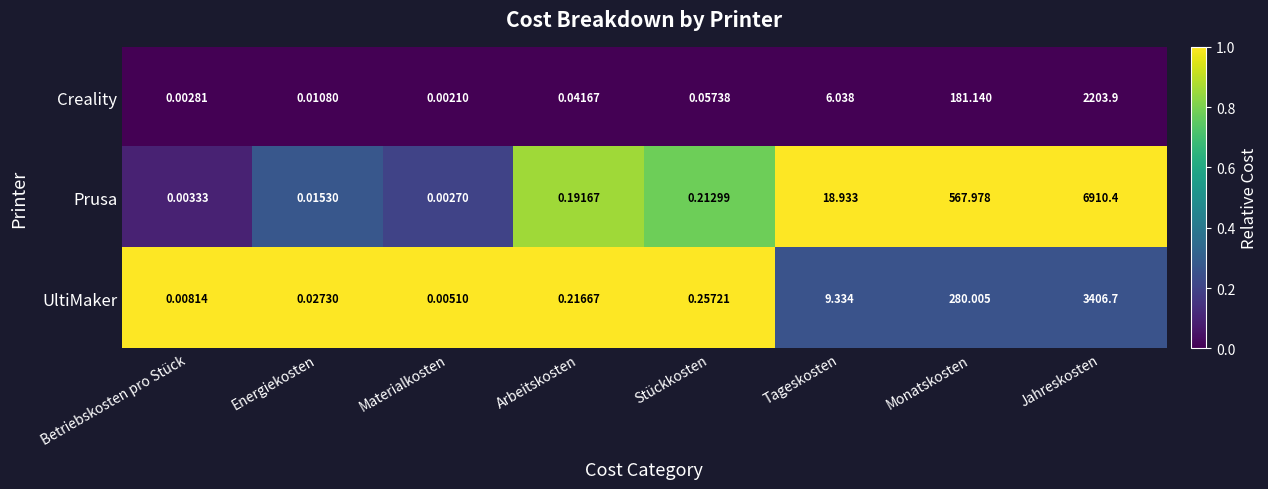

How many categories are shown in the chart?

8